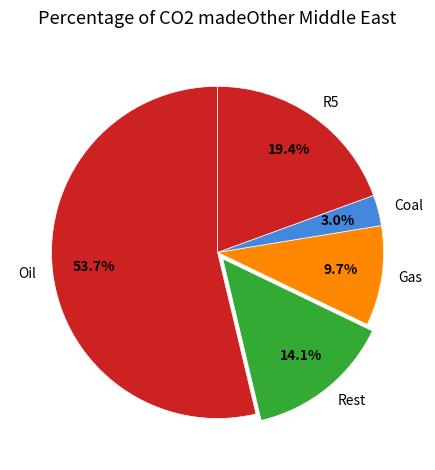

To the nearest percent, what is the difference between the largest and smallest slice percentages?

51%